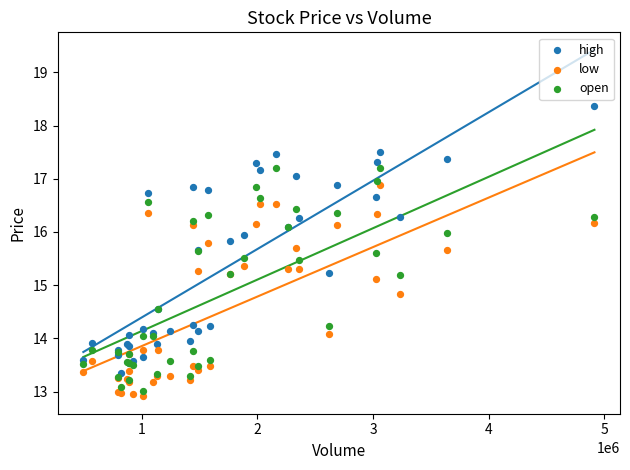

Which series has the widest spread of Y values?

high